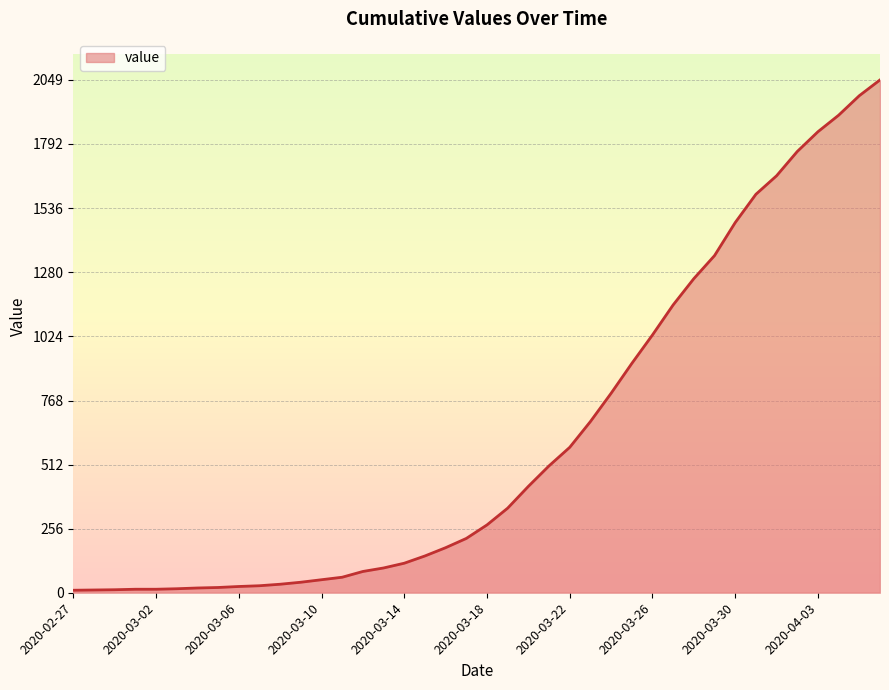

How many distinct data groups are displayed?

1